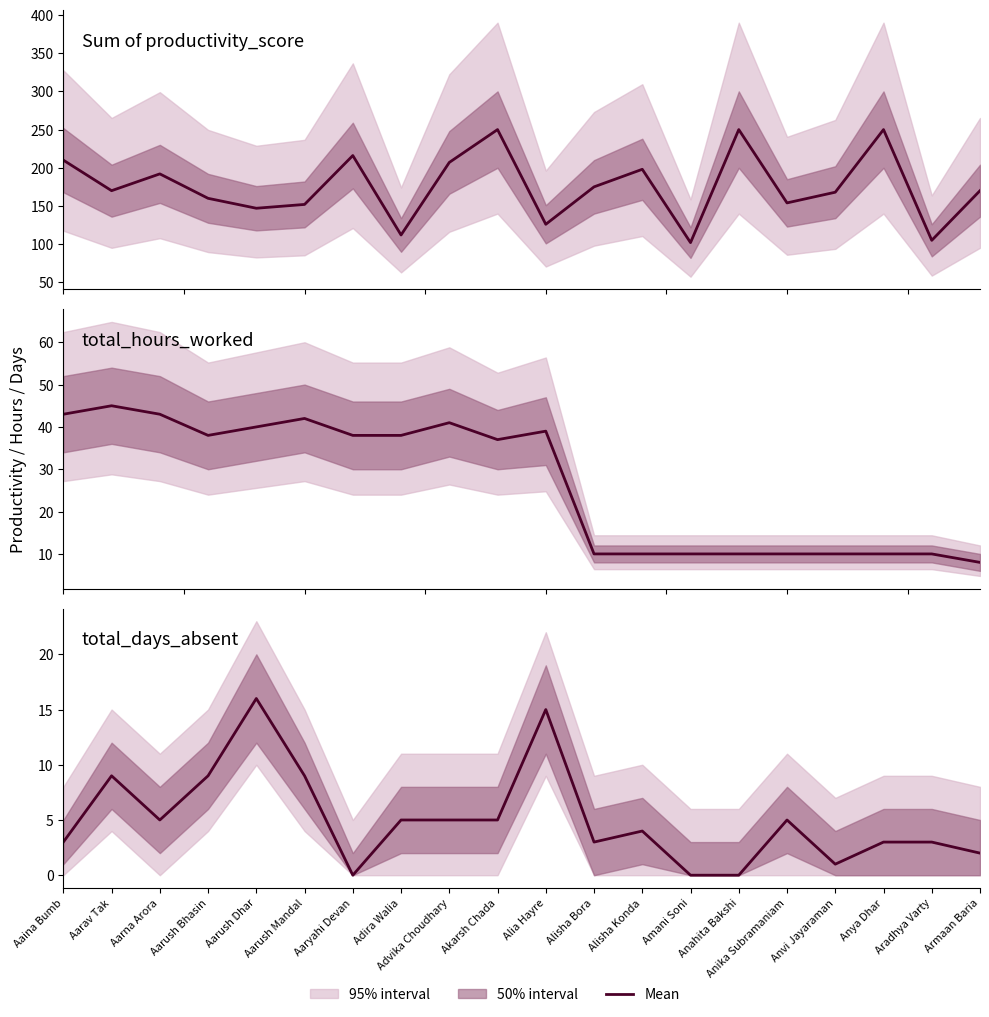

What is the total value across all series at Anahita Bakshi?

260